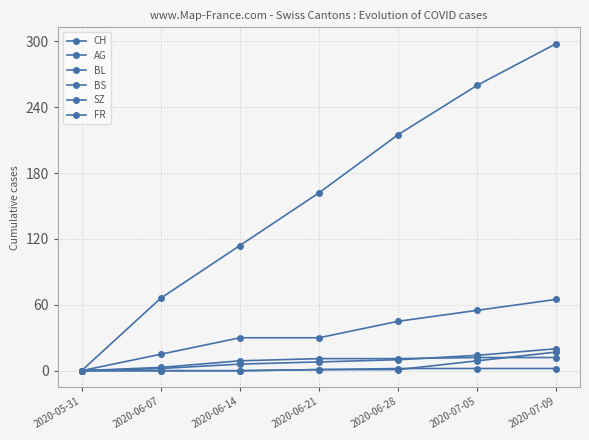

Is this an area chart (filled region under the line)?

No